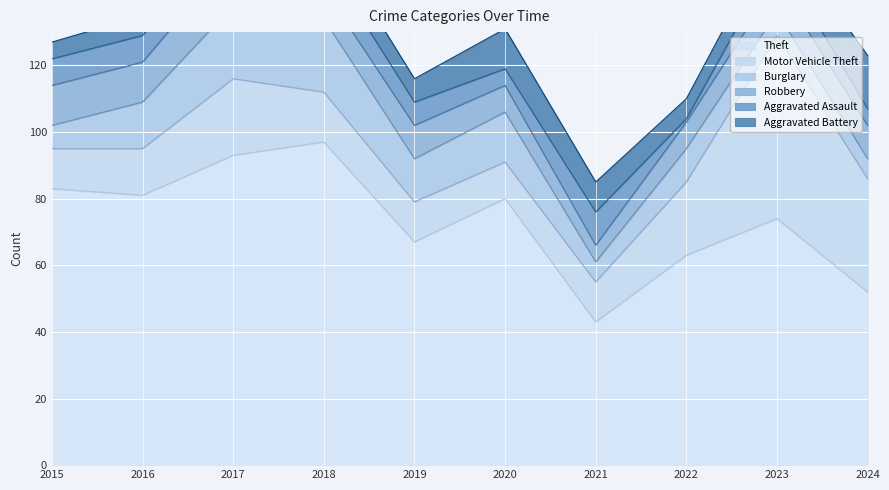

True or false: Aggravated Battery has a value of 11 at 2019.

False